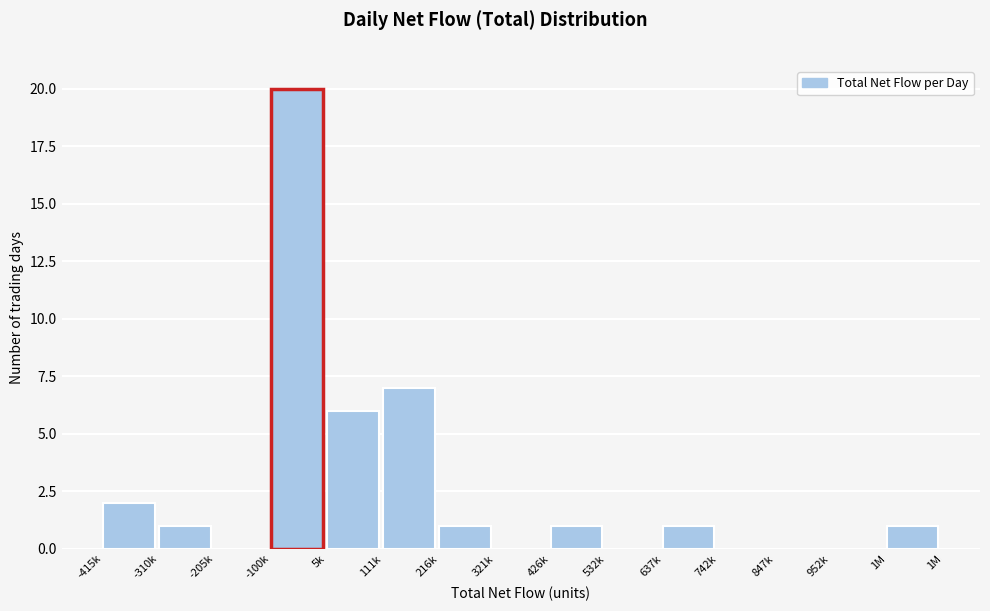

Reading left to right, transcribe all the data shown in this chart.

-415k=2	-310k=1	-205k=0	-100k=20	5k=6	111k=7	216k=1	321k=0	426k=1	532k=0	637k=1	742k=0	847k=0	952k=0	1M=1